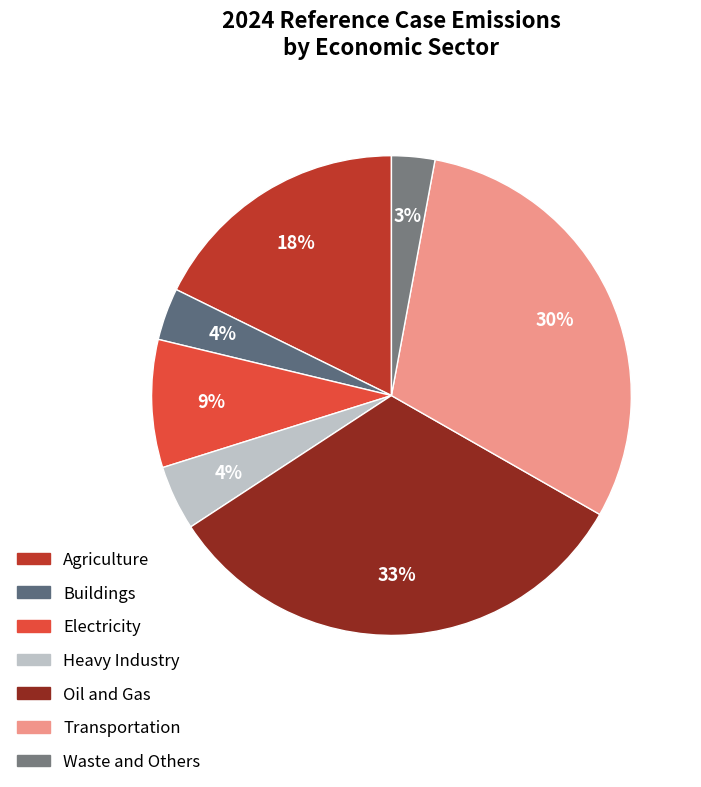

To the nearest percent, what portion does Oil and Gas represent?

33%